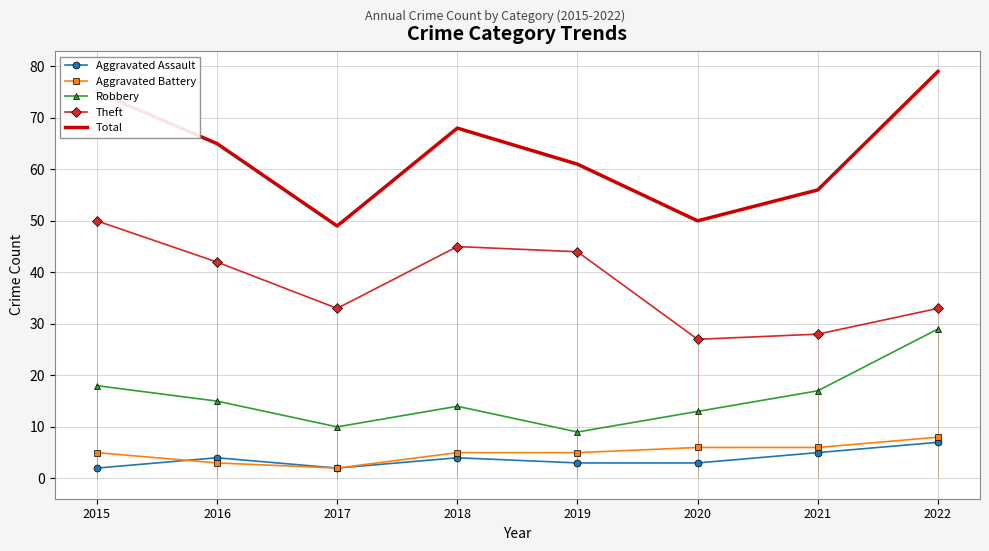

What is the greatest value displayed?

79